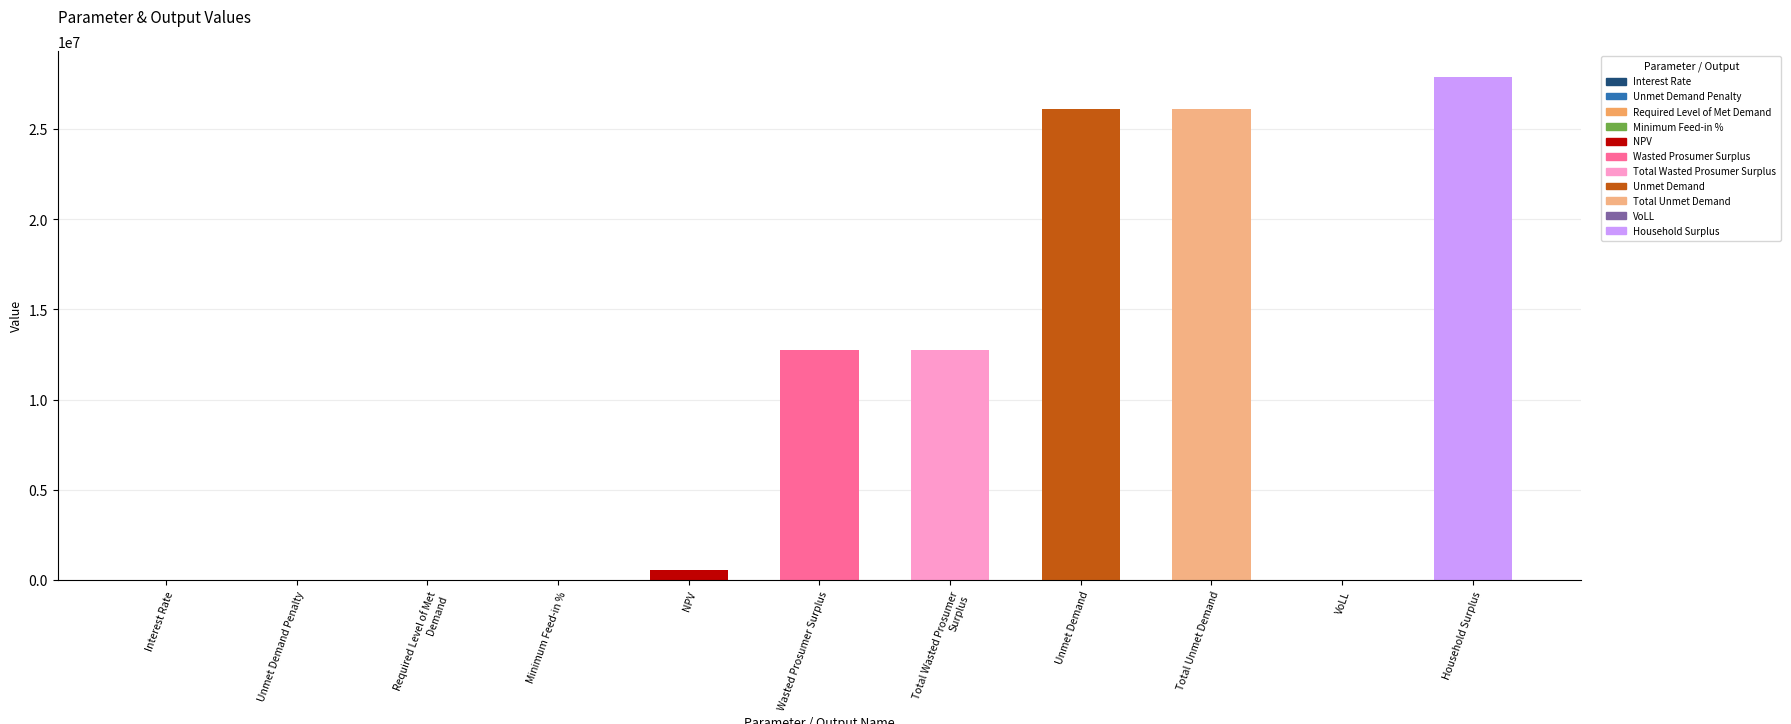

How many series are shown in this chart?

1